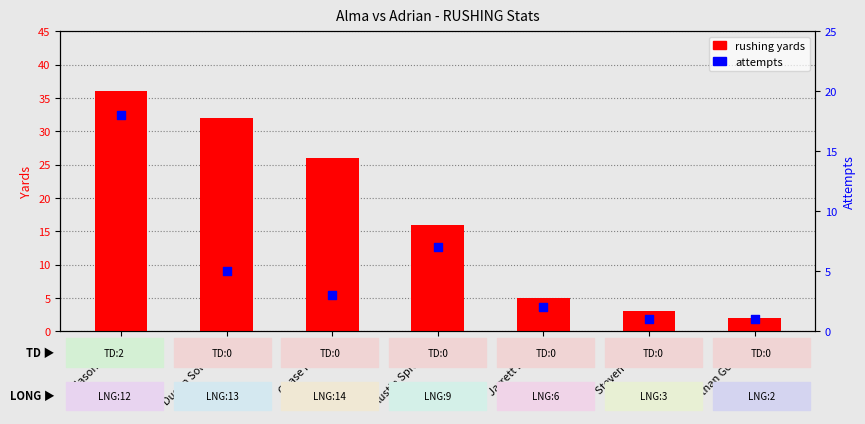

What is the total value across all series at Nathan Goralski?

3